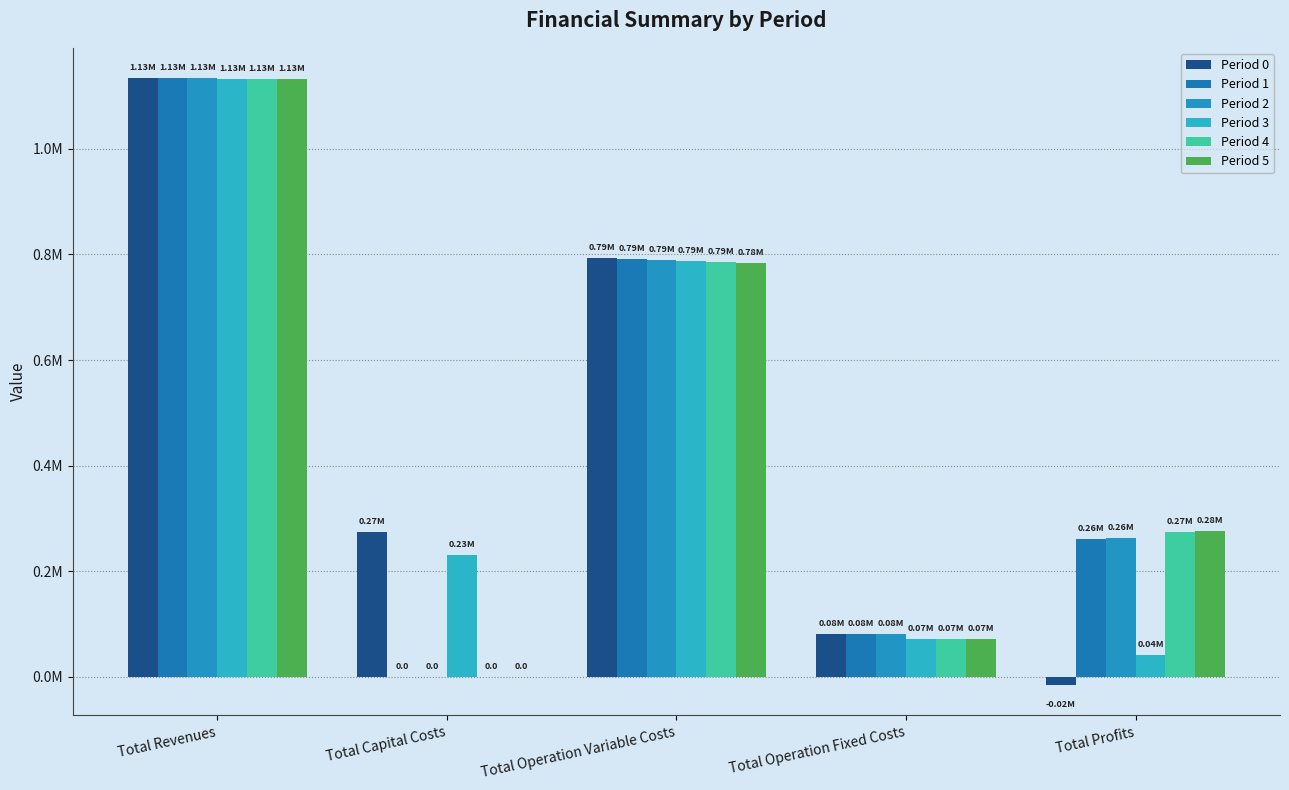

List the labels in order of Period 1 value, smallest first.

Total Capital Costs, Total Operation Fixed Costs, Total Profits, Total Operation Variable Costs, Total Revenues